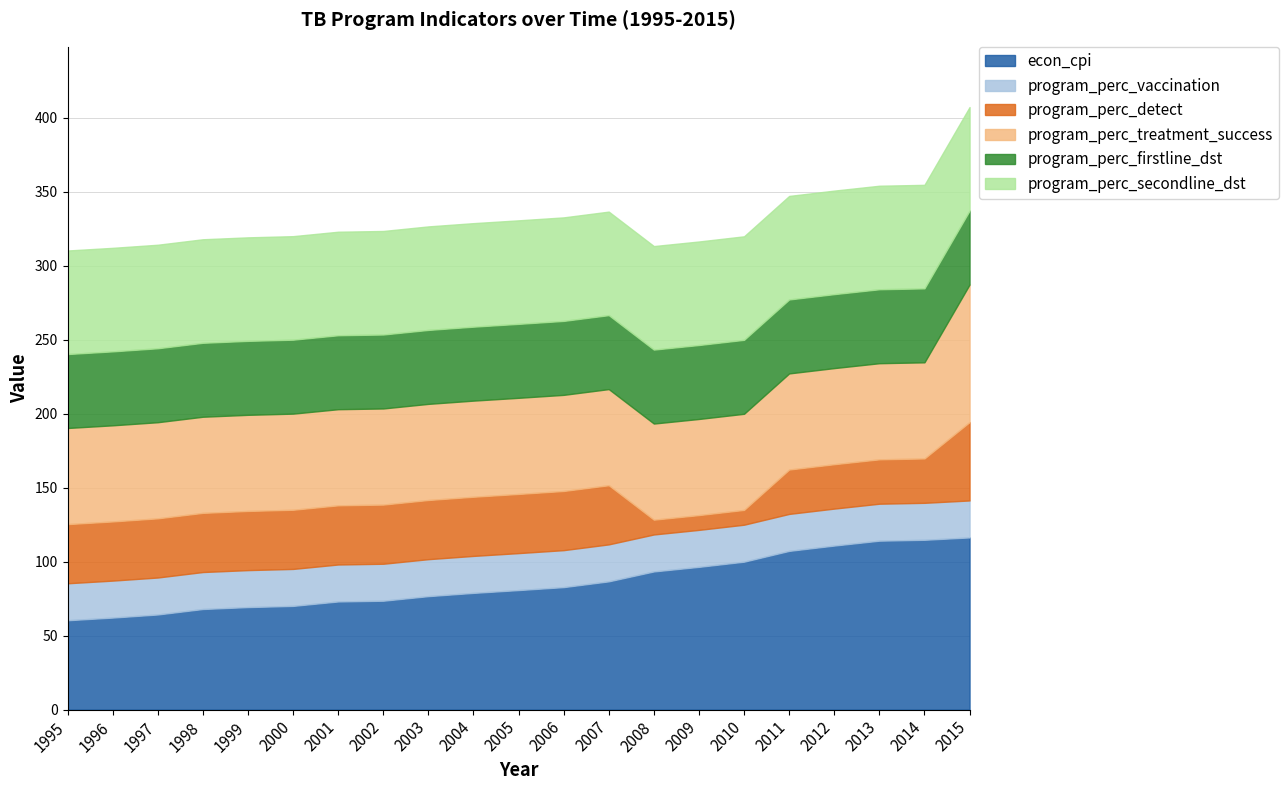

List the series in order of their peak value, highest first.

econ_cpi, program_perc_treatment_success, program_perc_secondline_dst, program_perc_detect, program_perc_firstline_dst, program_perc_vaccination